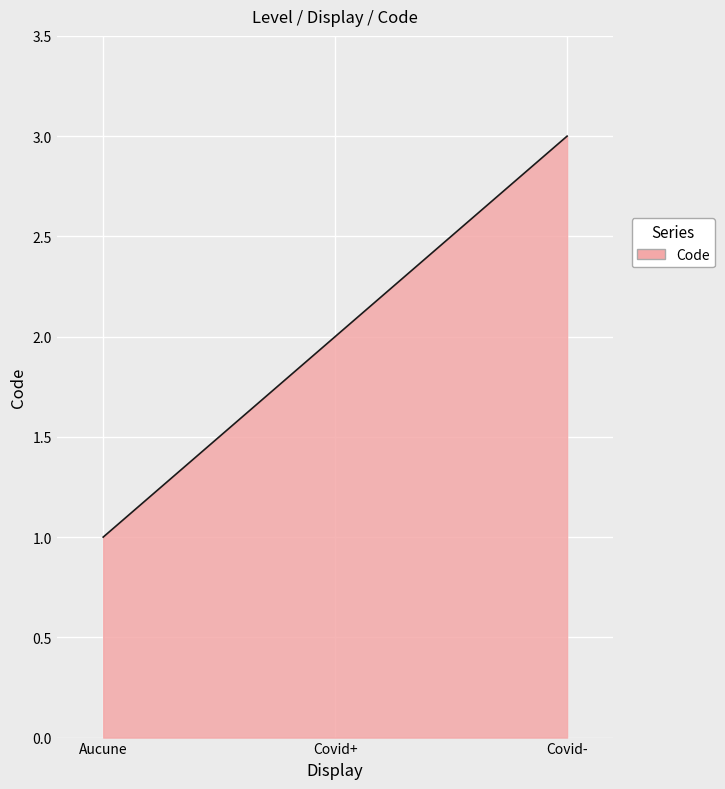

Does the chart have visible grid lines?

Yes